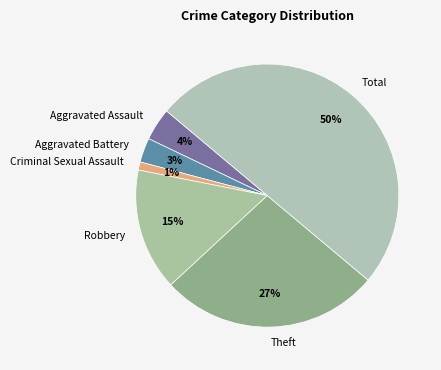

Approximately how many times larger is the value at Aggravated Assault compared to Theft?

0.1